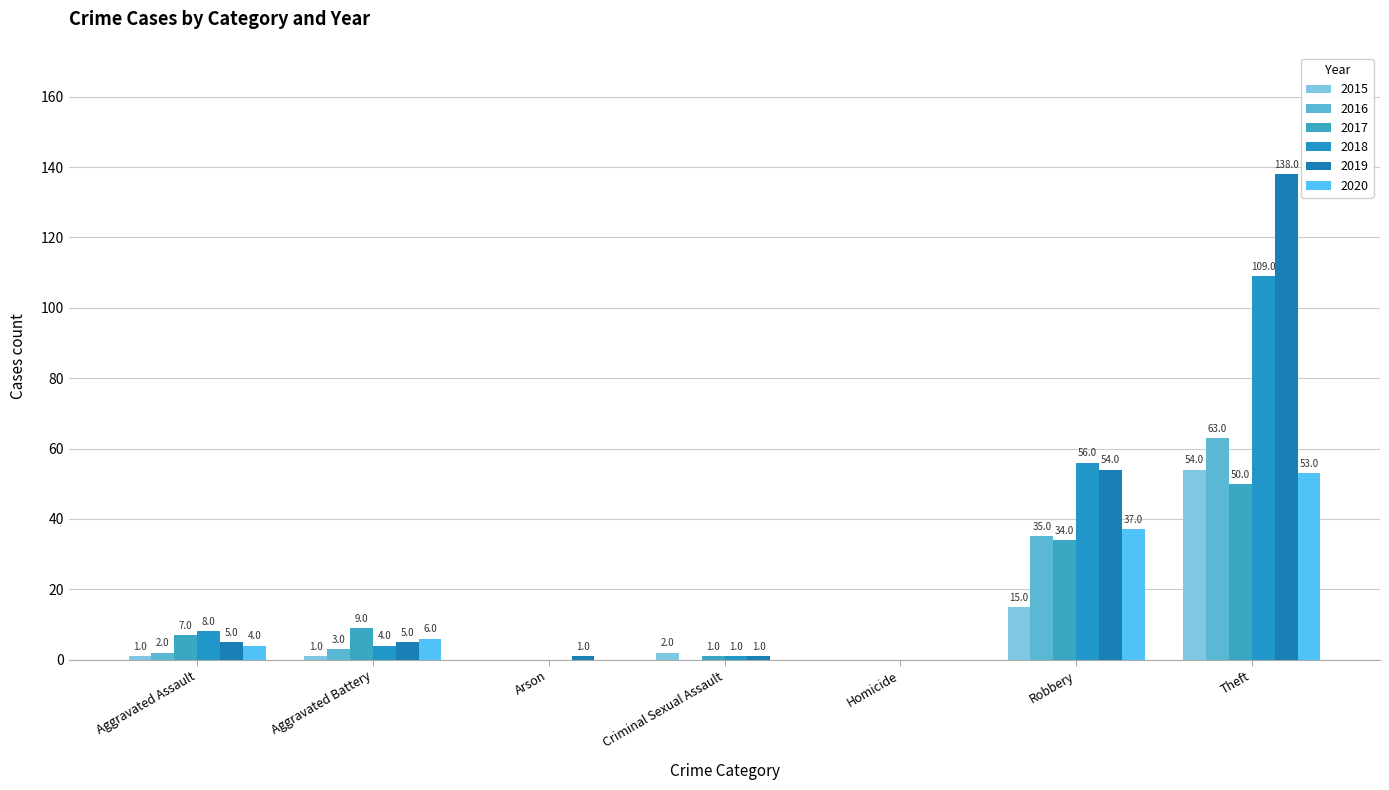

Is it true that 2020 equals -19 at Homicide?

False